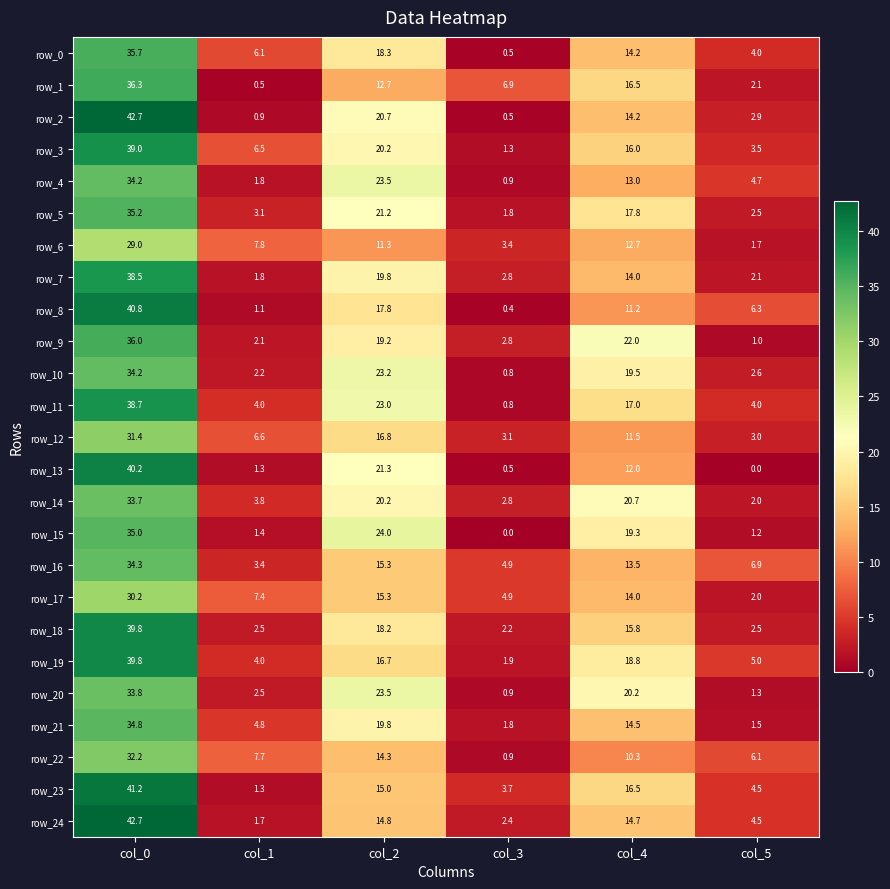

The row_11 series shows 6.1 at col_5. True or false?

False